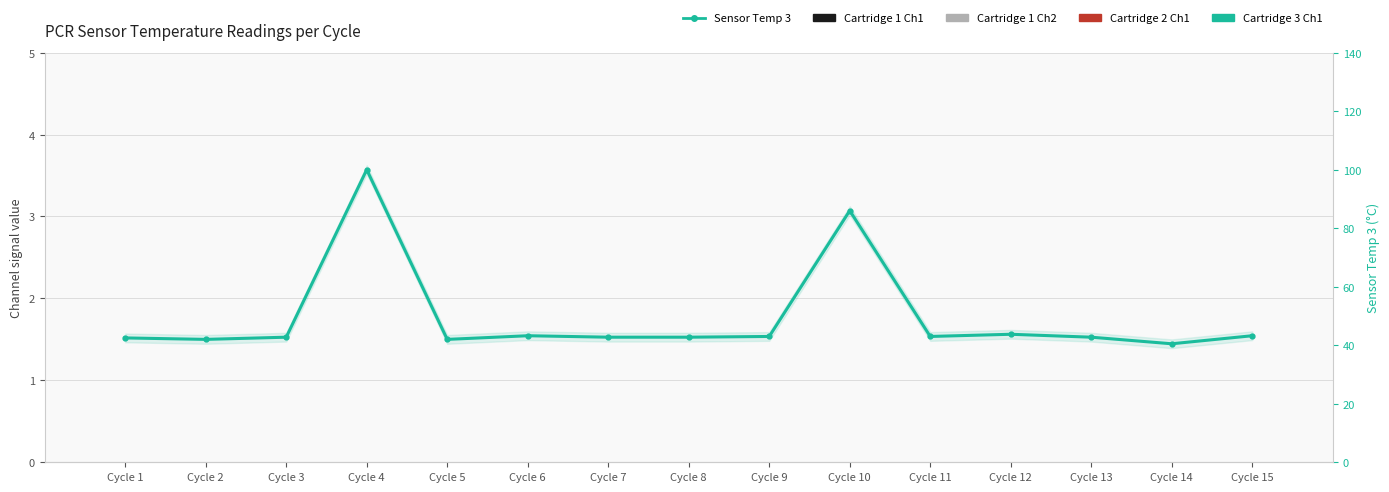

What are all the series names shown in the legend?

Cartridge 1 Ch1, Cartridge 1 Ch2, Cartridge 2 Ch1, Cartridge 3 Ch1, Sensor Temp 3